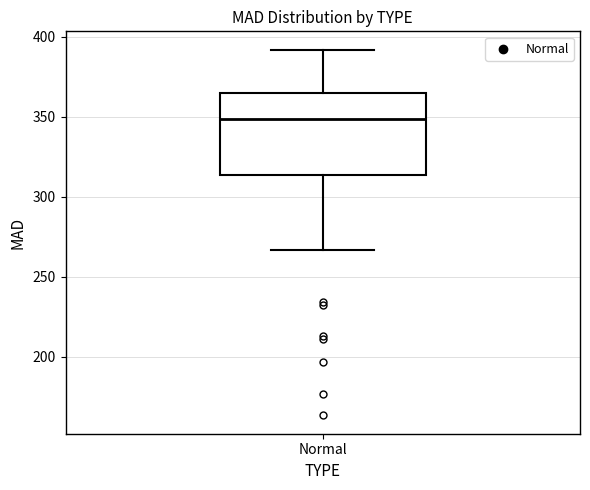

Read this box plot against the y-axis: the position of the median line, the range covered by the box, and the ends of both whiskers. The values are not printed on the chart, so give them approximately, as read against the axis.

median 350, box 315 to 365, whiskers 265 to 390